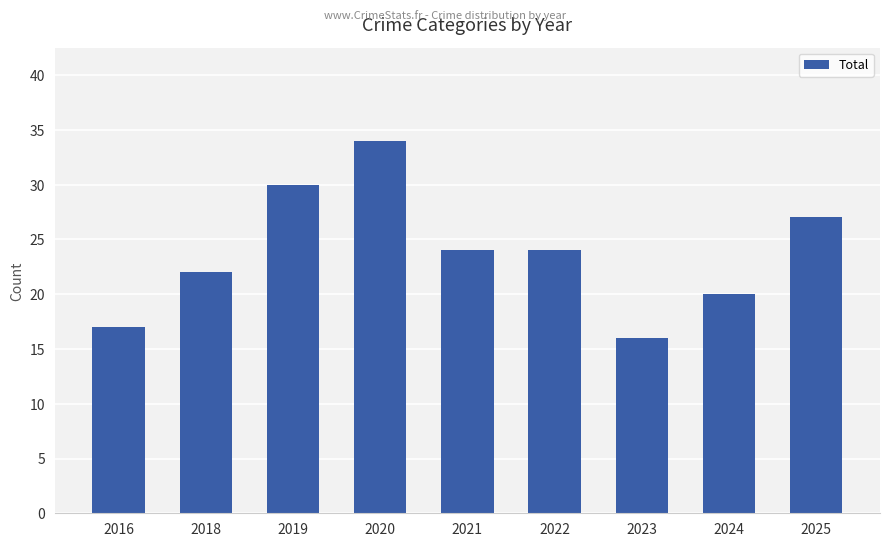

Reading left to right, transcribe all the data shown in this chart.

17	22	30	34	24	24	16	20	27